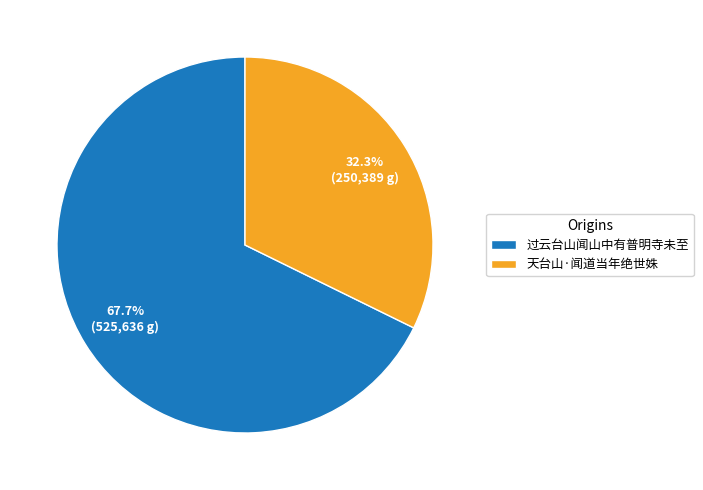

What percentage is NOT represented by 过云台山闻山中有普明寺未至?

32.3%